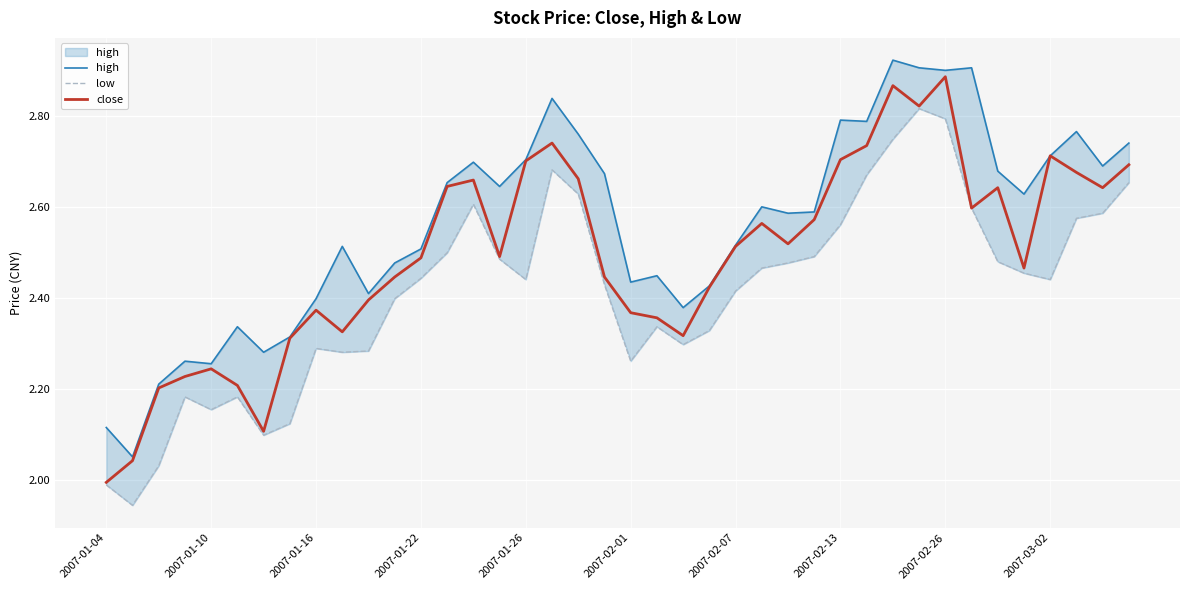

Rank the series by their average value, from highest to lowest.

high, close, low